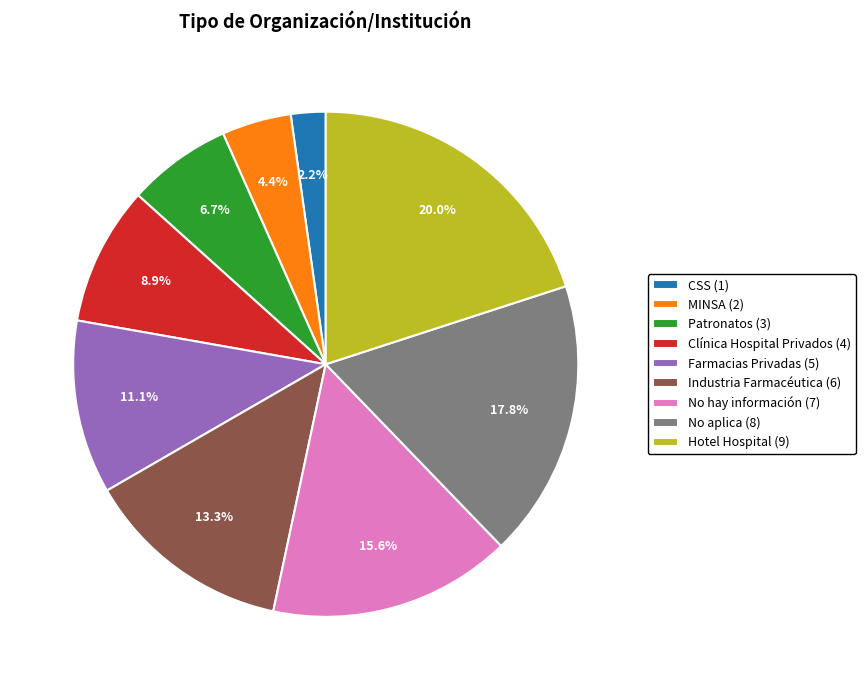

What percentage do Hotel Hospital and CSS together represent?

22.2%